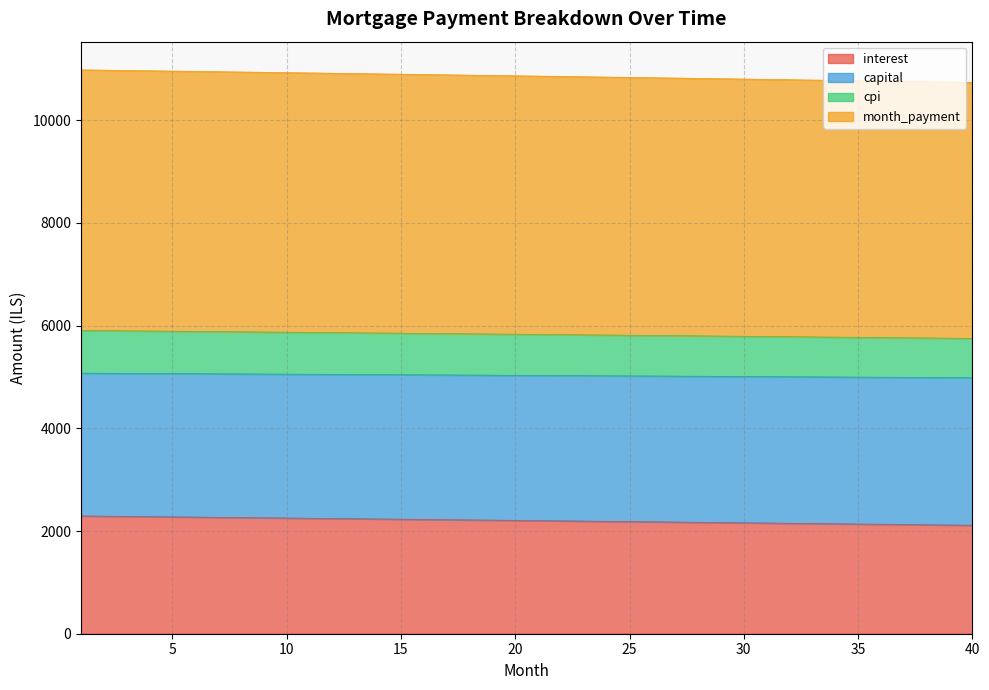

Does the chart have visible grid lines?

Yes